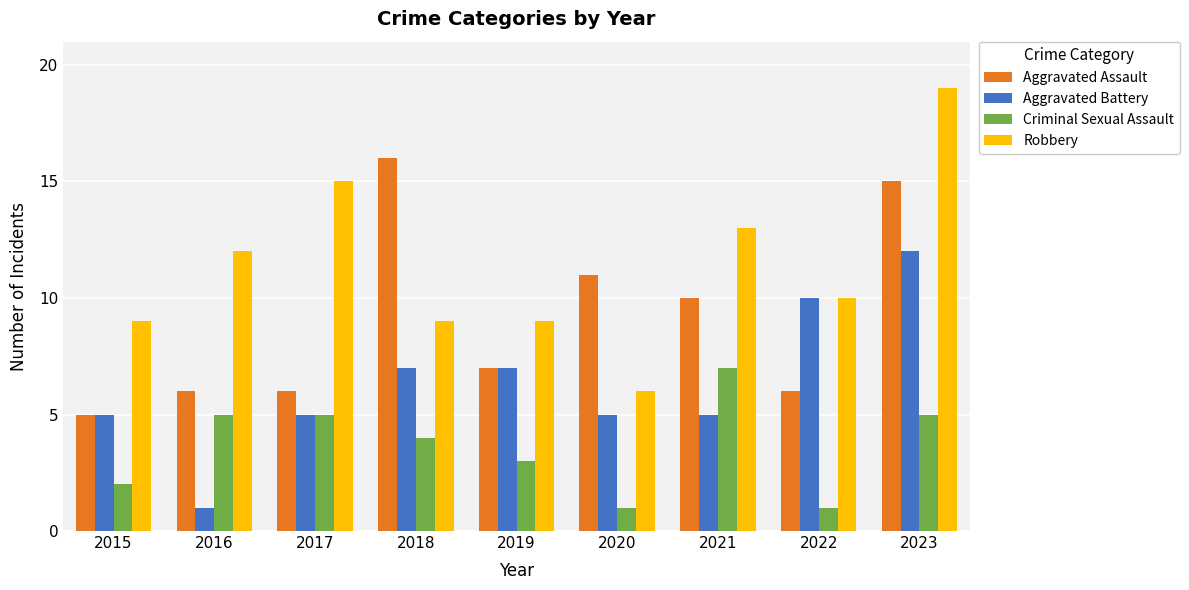

What is the minimum value shown in the chart?

1